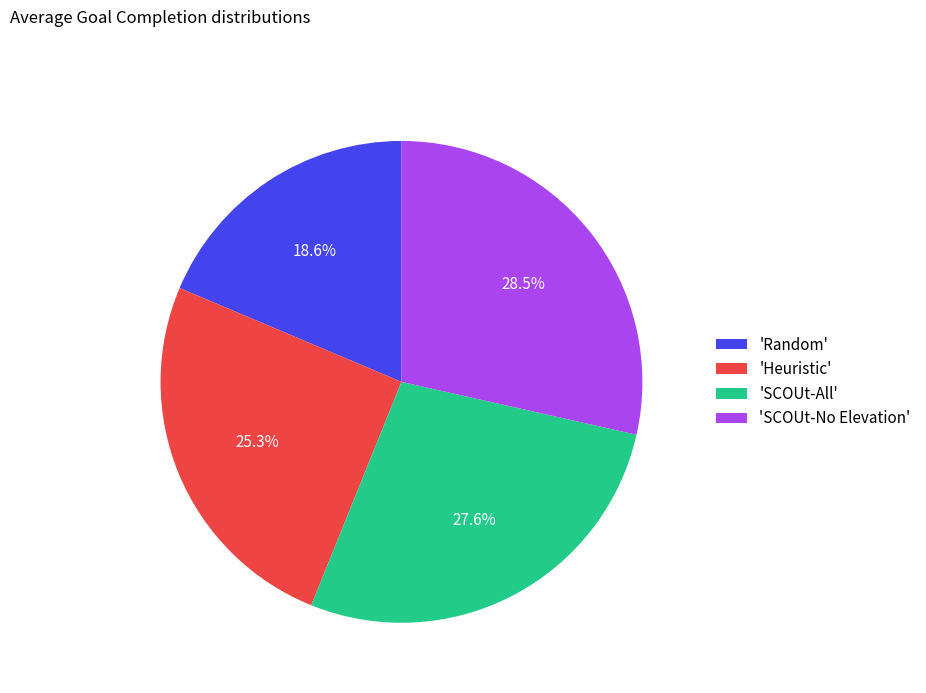

Is there a majority slice in this chart?

No